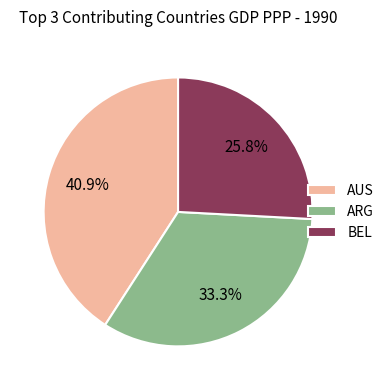

Which category has the biggest portion of the pie?

AUS